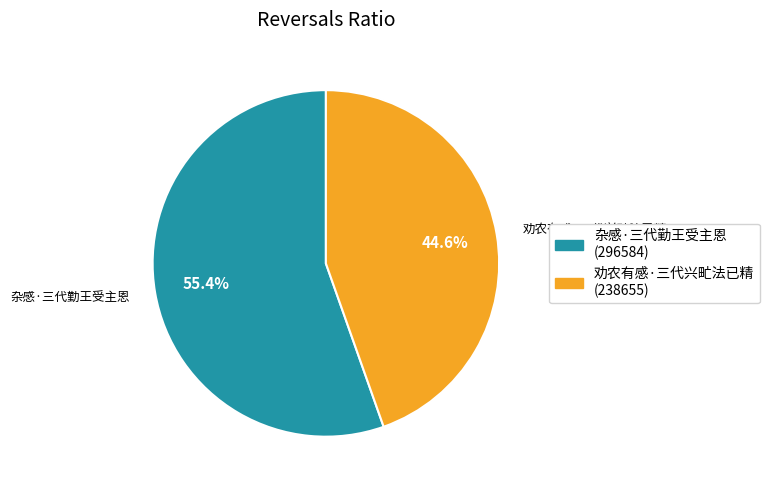

What portion of the pie excludes 杂感·三代勤王受主恩?

44.6%